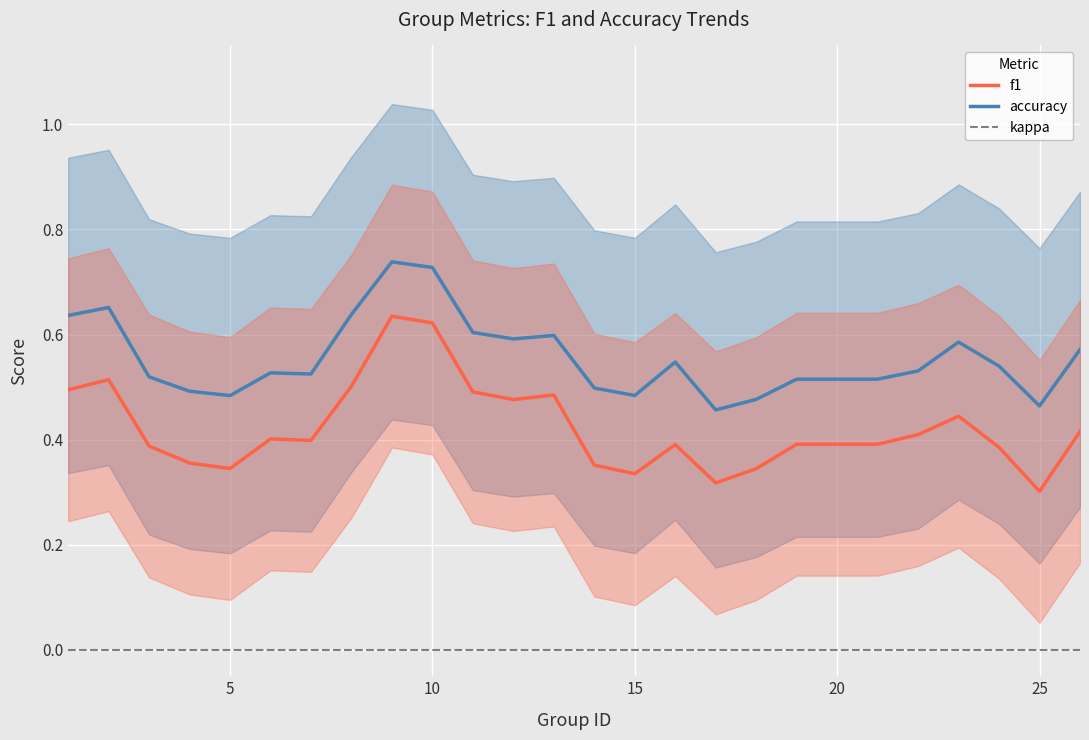

How many lines are shown in the chart?

3